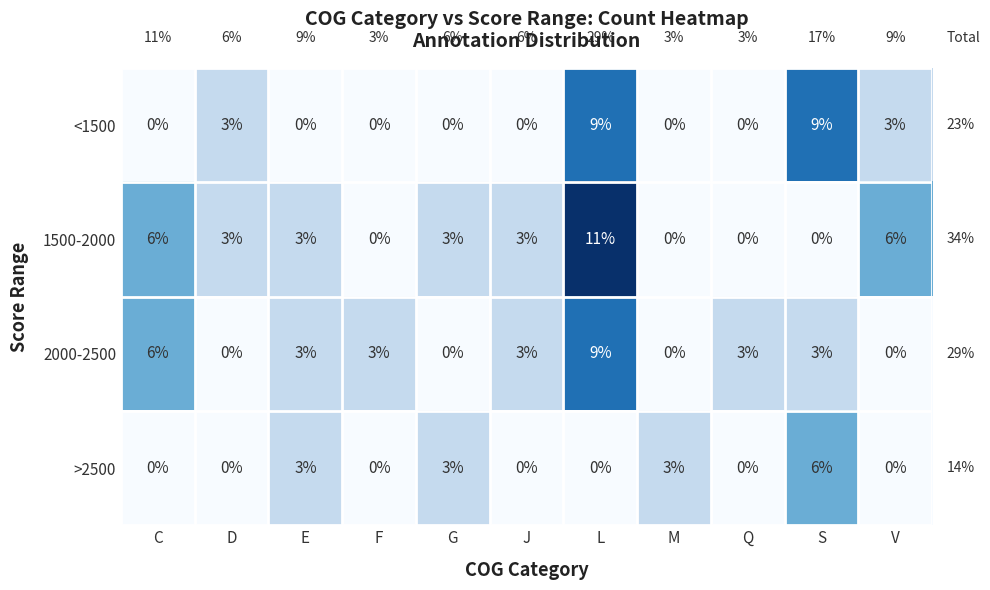

Rank the series by their average value, from highest to lowest.

1500-2000, 2000-2500, <1500, >2500